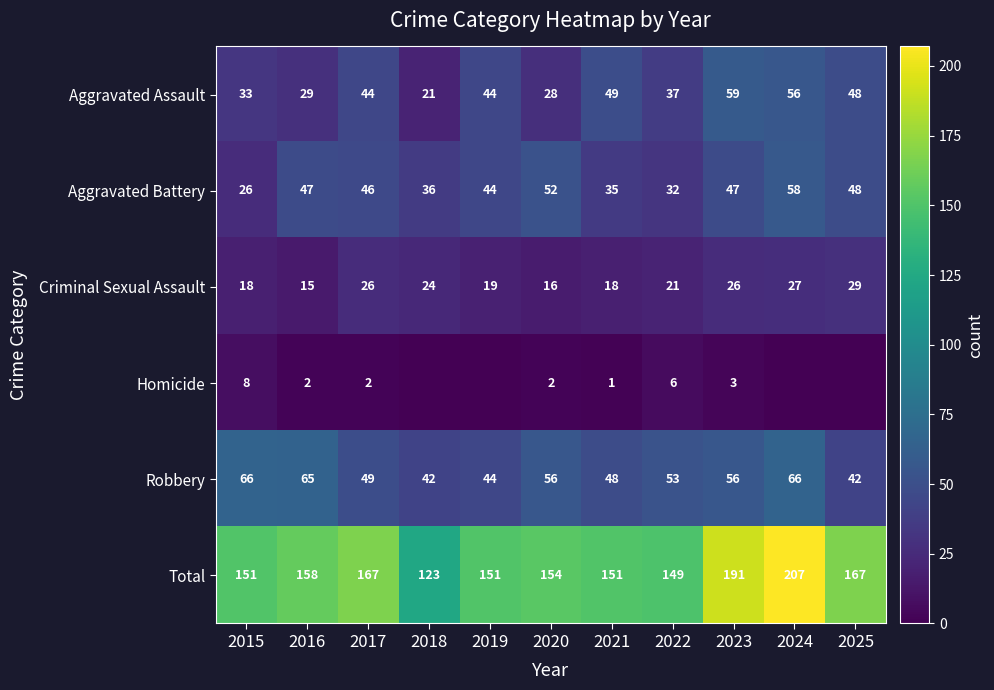

Is it true that Robbery equals 42 at 2018?

True